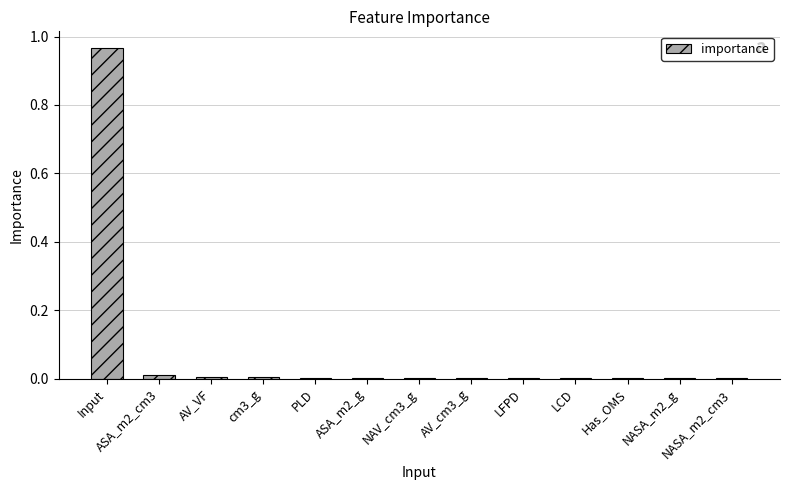

Is it true that the value at NASA_m2_cm3 is 0.0?

True